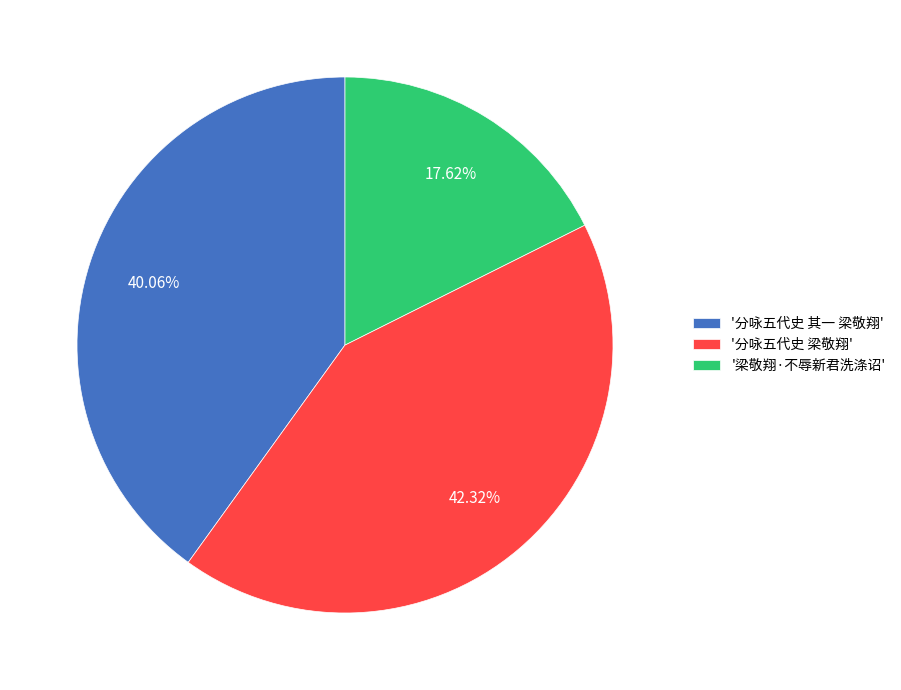

Approximately how many times larger is the value at '梁敬翔·不辱新君洗涤诏' compared to '分咏五代史 其一 梁敬翔'?

0.4